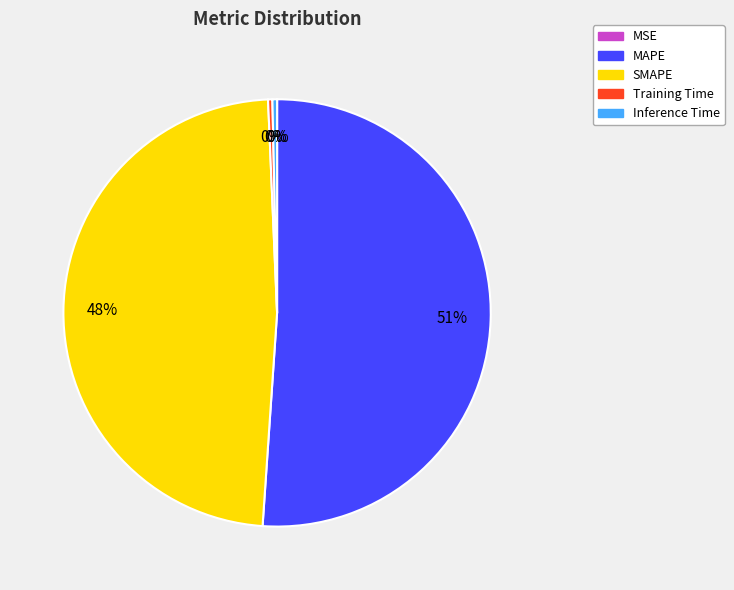

Is it true that SMAPE is 48% of the pie?

True